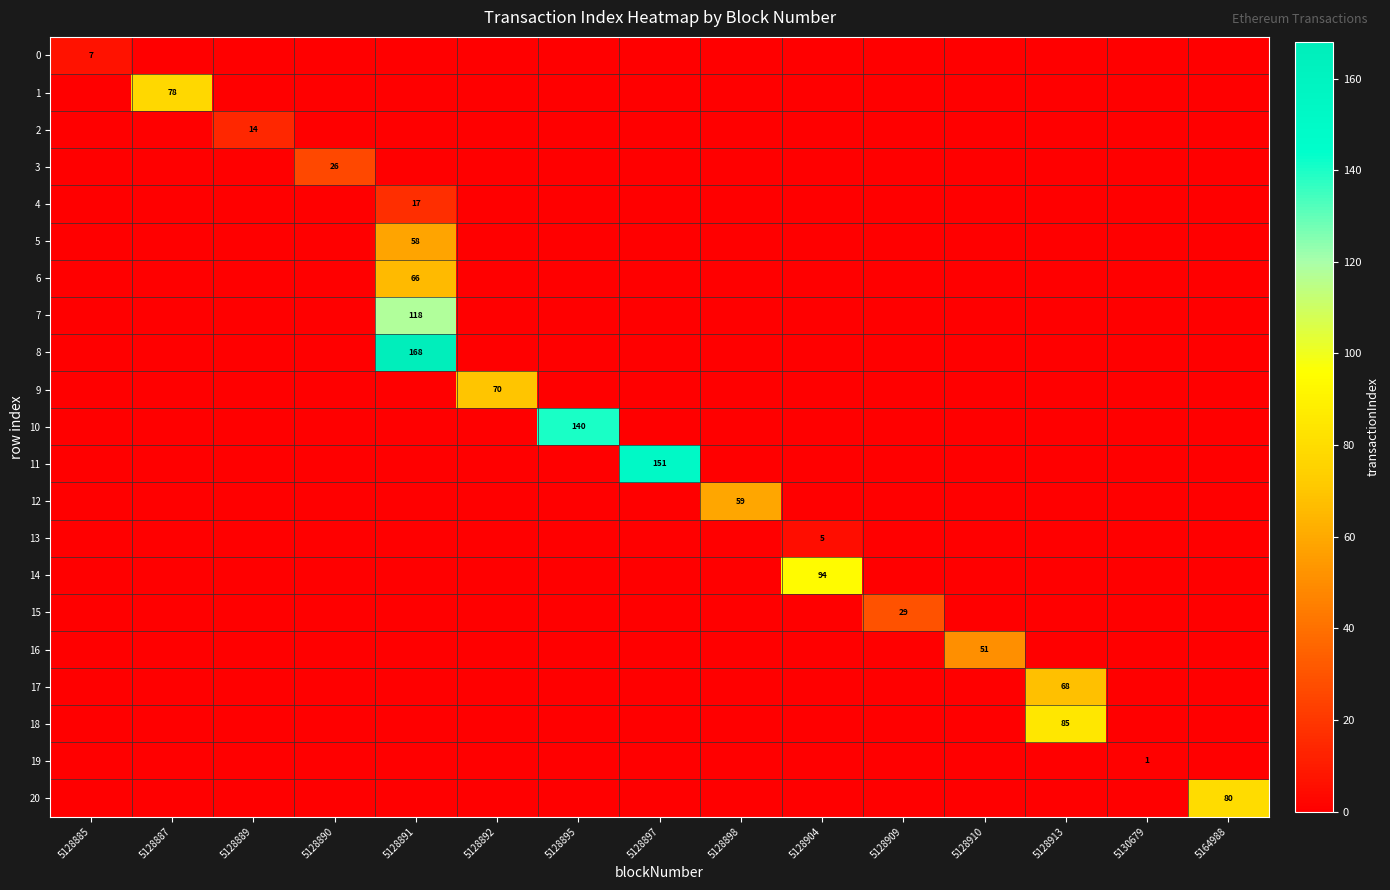

At how many categories does at least one series exceed 110?

3